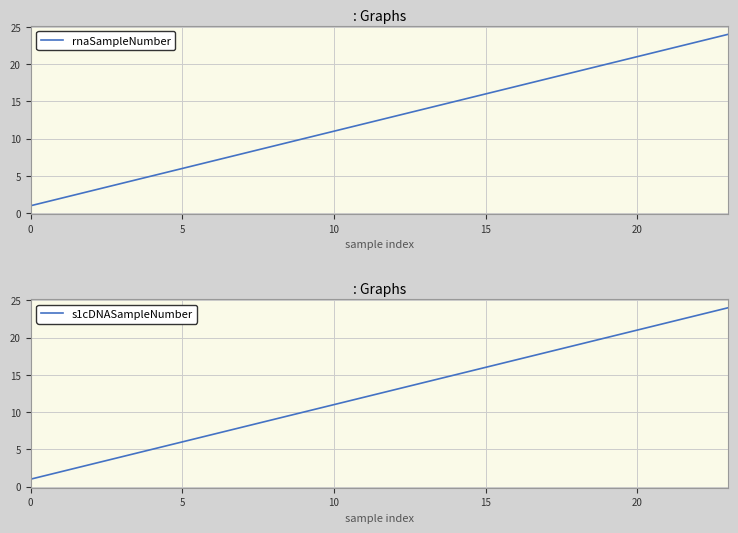

The rnaSampleNumber series shows 6 at 5. True or false?

True